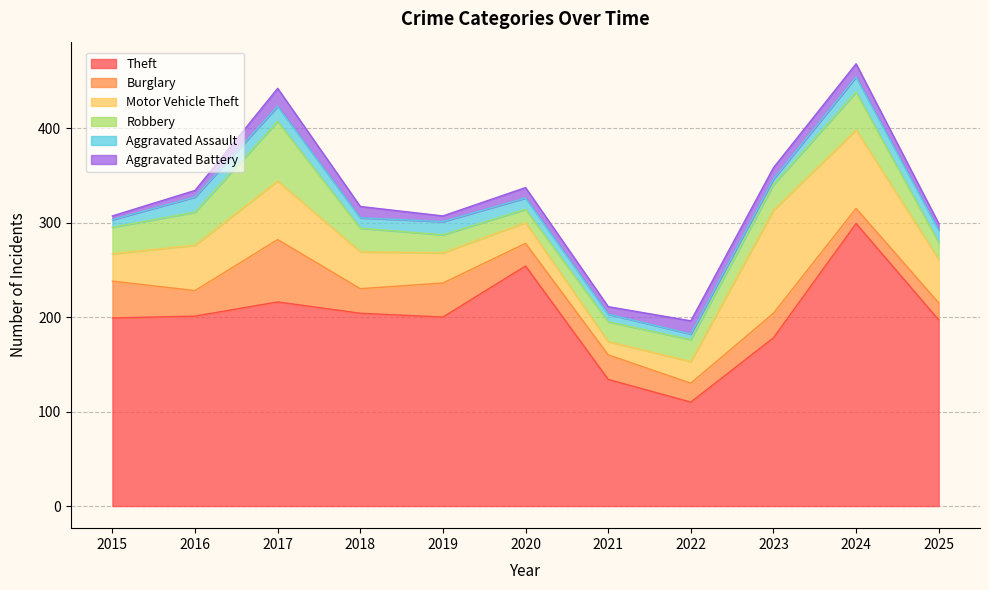

Does the chart have visible grid lines?

Yes